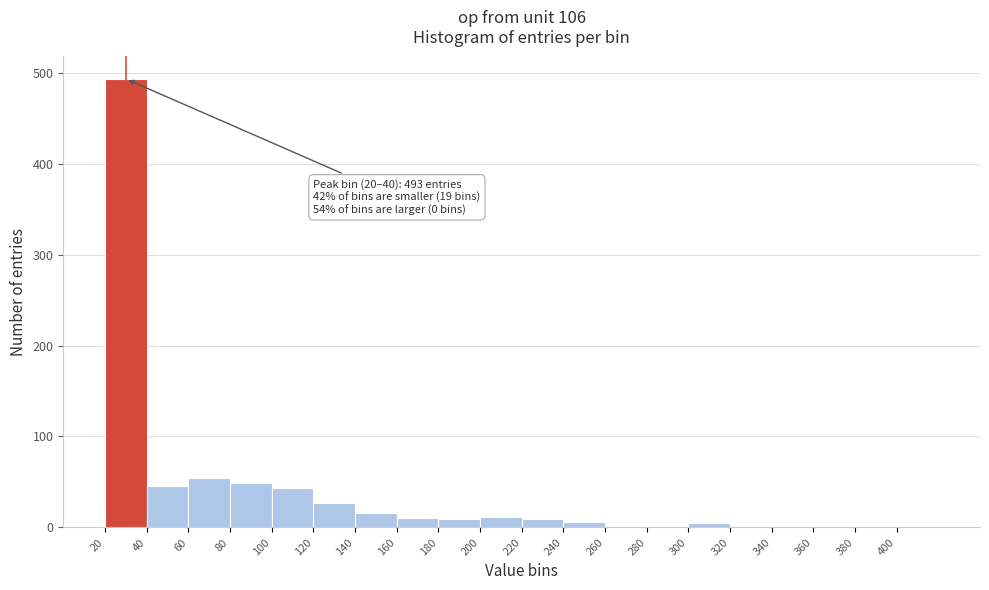

Which range on the x-axis has the tallest bar?

20 to 40